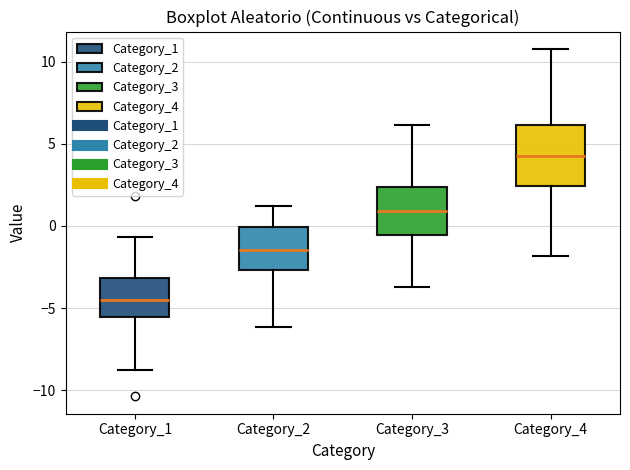

Reading left to right, transcribe this box plot: for each box, give where its median line is, the range the box spans, and where its two whiskers end, as read against the y-axis. The values are not printed on the chart, so give them approximately, as read against the axis.

Category_1: median -4.5, box -5.5 to -3.0, whiskers -9.0 to -0.5
Category_2: median -1.5, box -2.5 to 0.0, whiskers -6.0 to 1.0
Category_3: median 1.0, box -0.5 to 2.5, whiskers -3.5 to 6.0
Category_4: median 4.5, box 2.5 to 6.0, whiskers -2.0 to 11.0